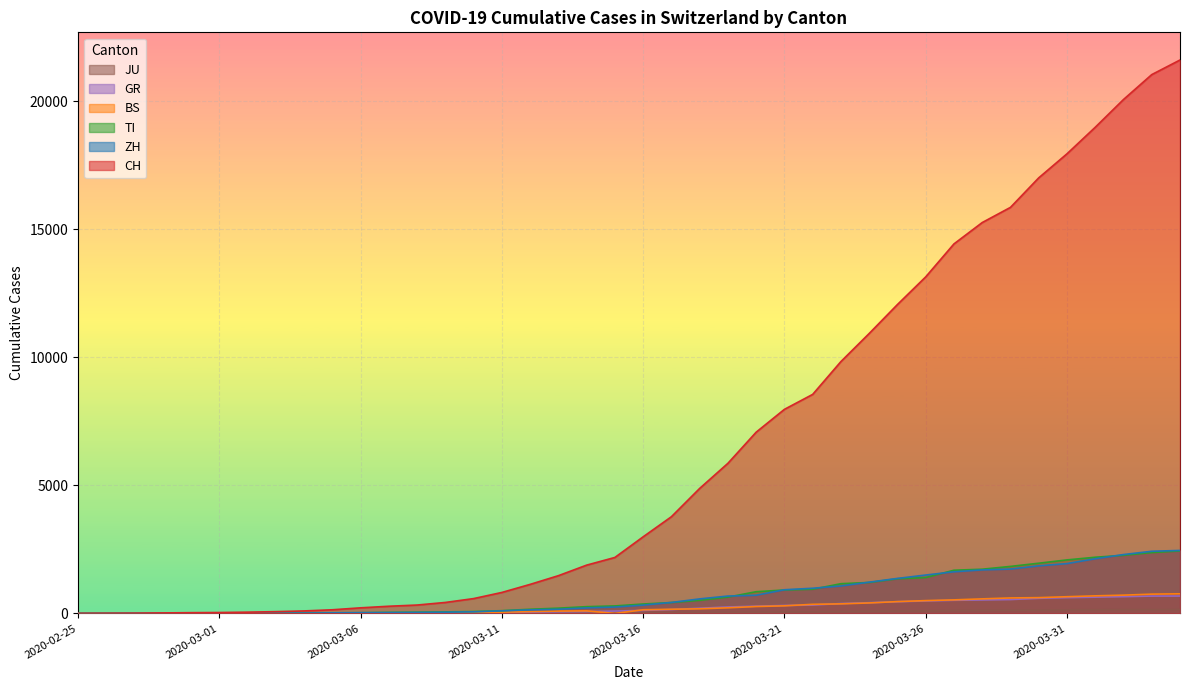

How many values in the ZH series are below 326?

20